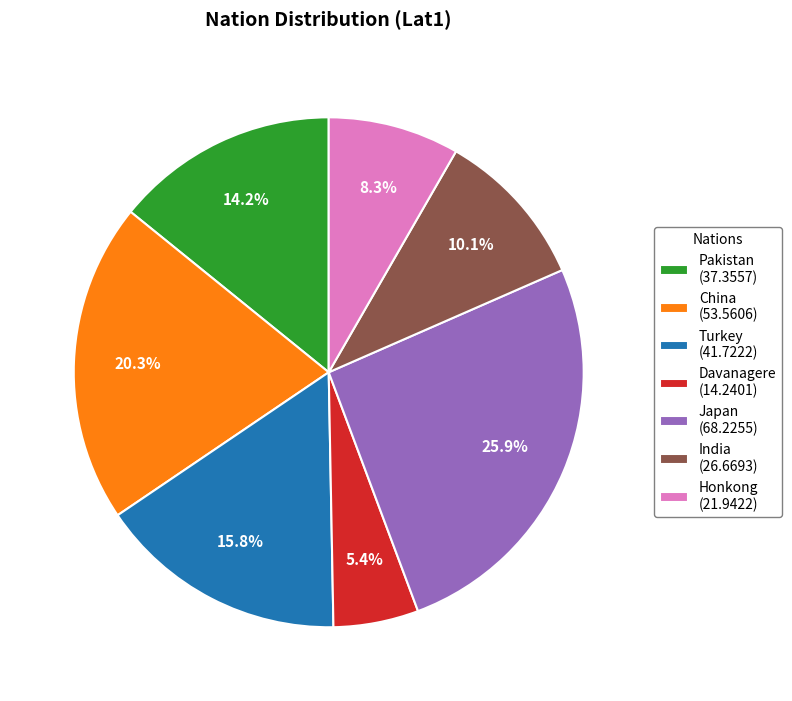

True or false: Davanagere accounts for 1% of the total.

False